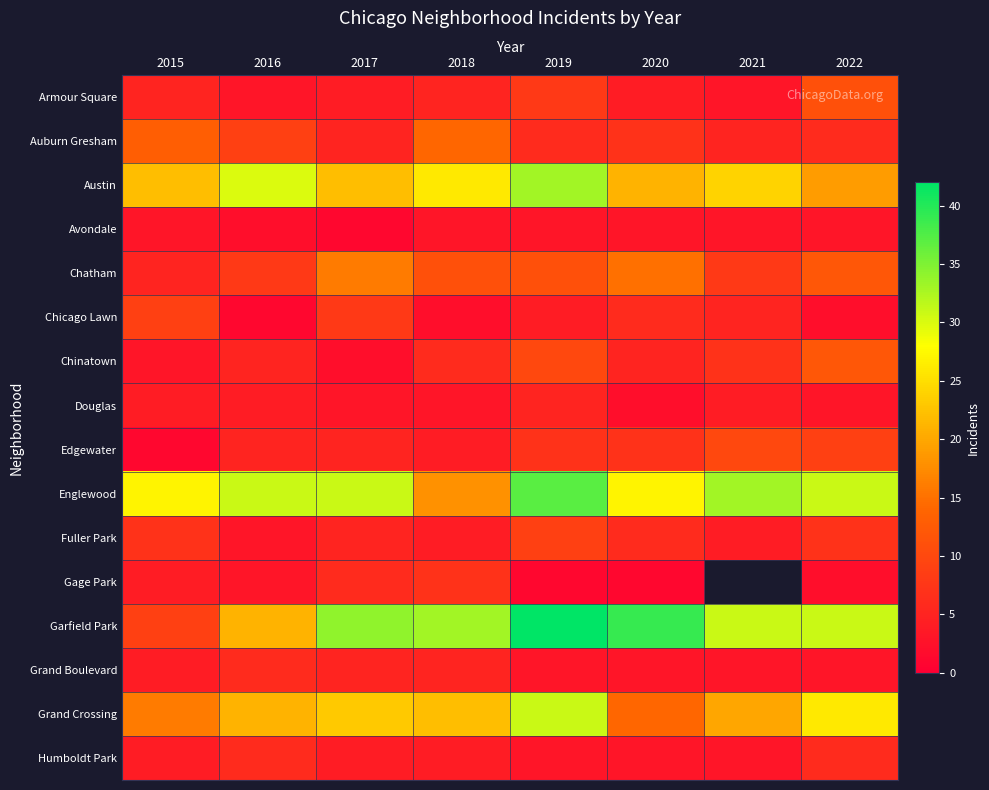

Which label corresponds to the largest value in the chart?

2019